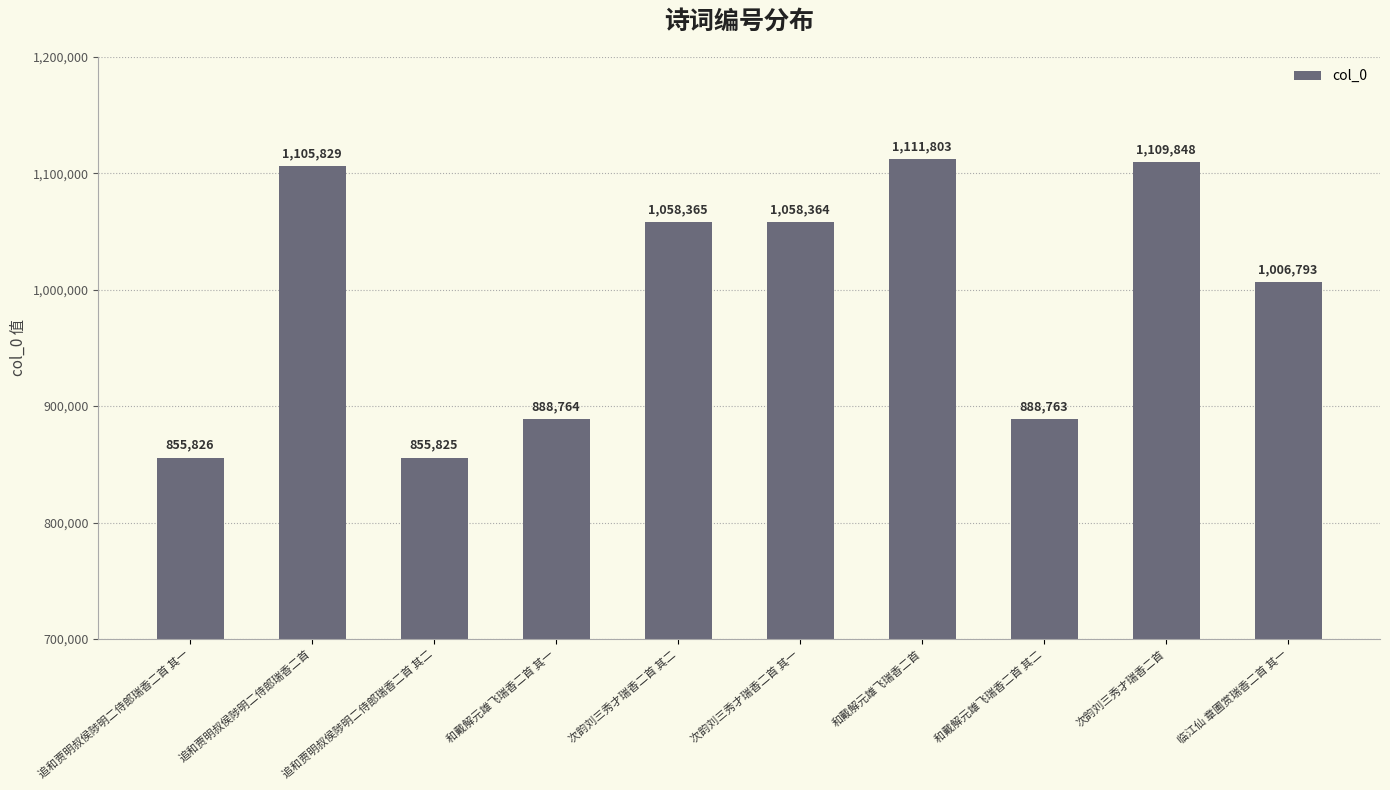

How many bars are there in total?

10